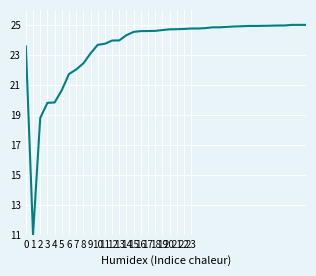

Does the chart have visible grid lines?

Yes